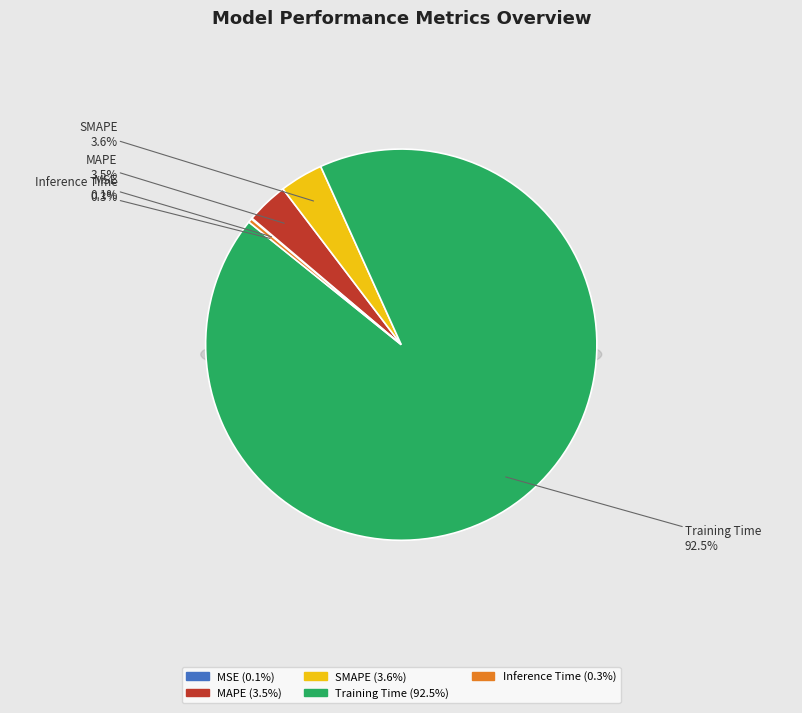

To the nearest percent, what is the average slice percentage?

20%